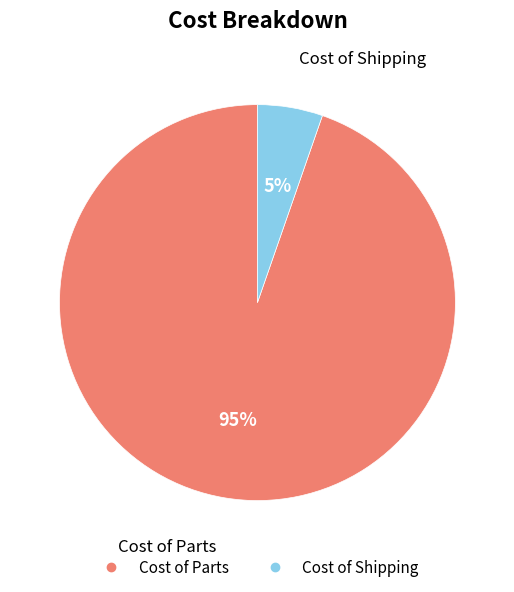

To the nearest percent, what is the combined percentage of Cost of Parts and Cost of Shipping?

100%